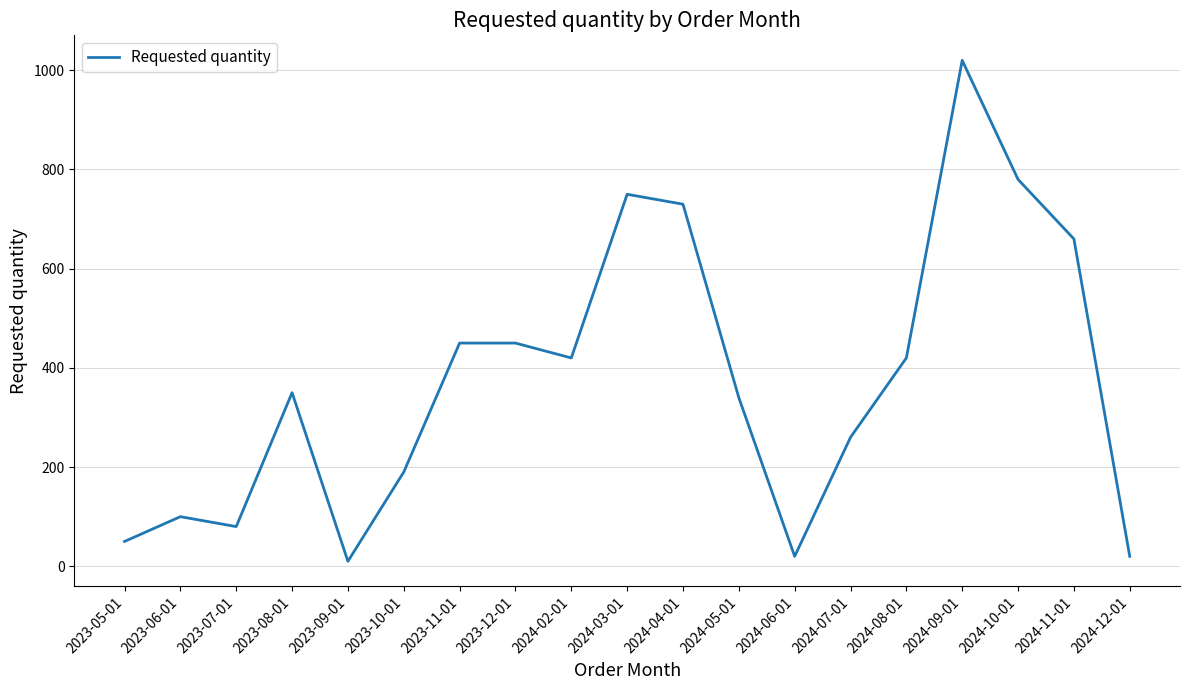

The value at 2024-02-01 is 679. True or false?

False